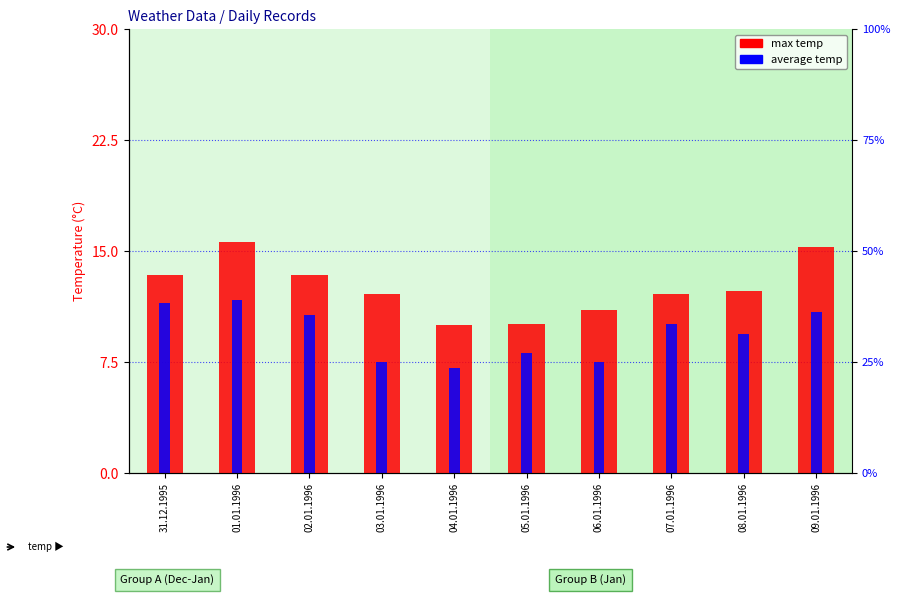

How many groups of bars are there?

10